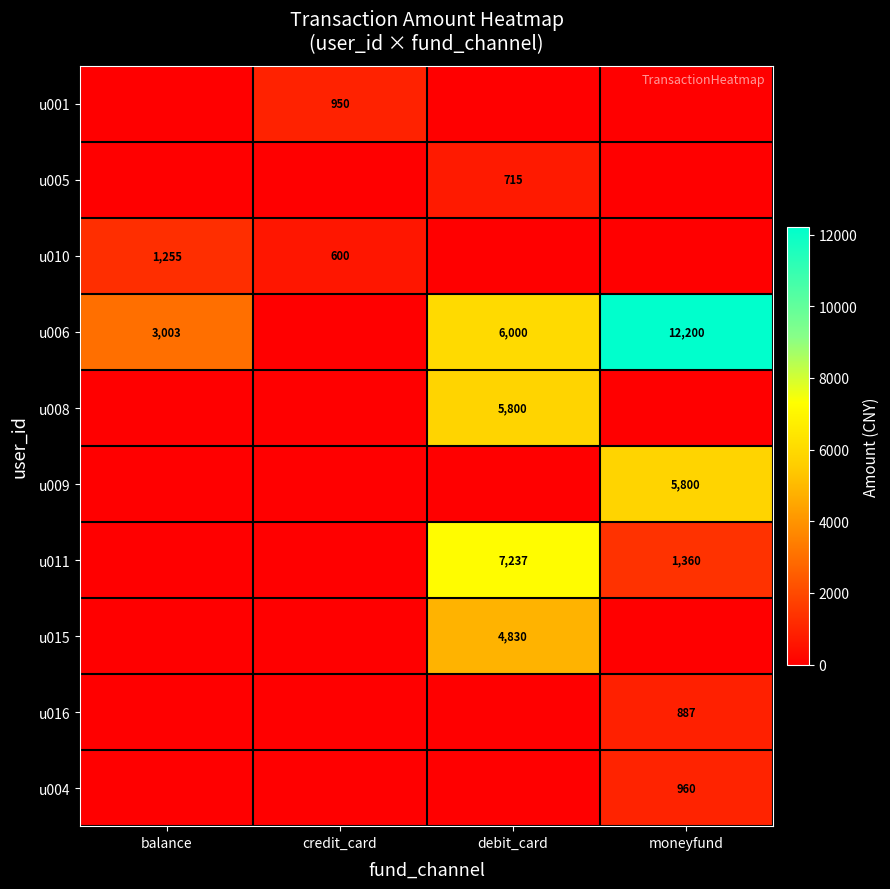

The u016 series shows 887 at moneyfund. True or false?

True